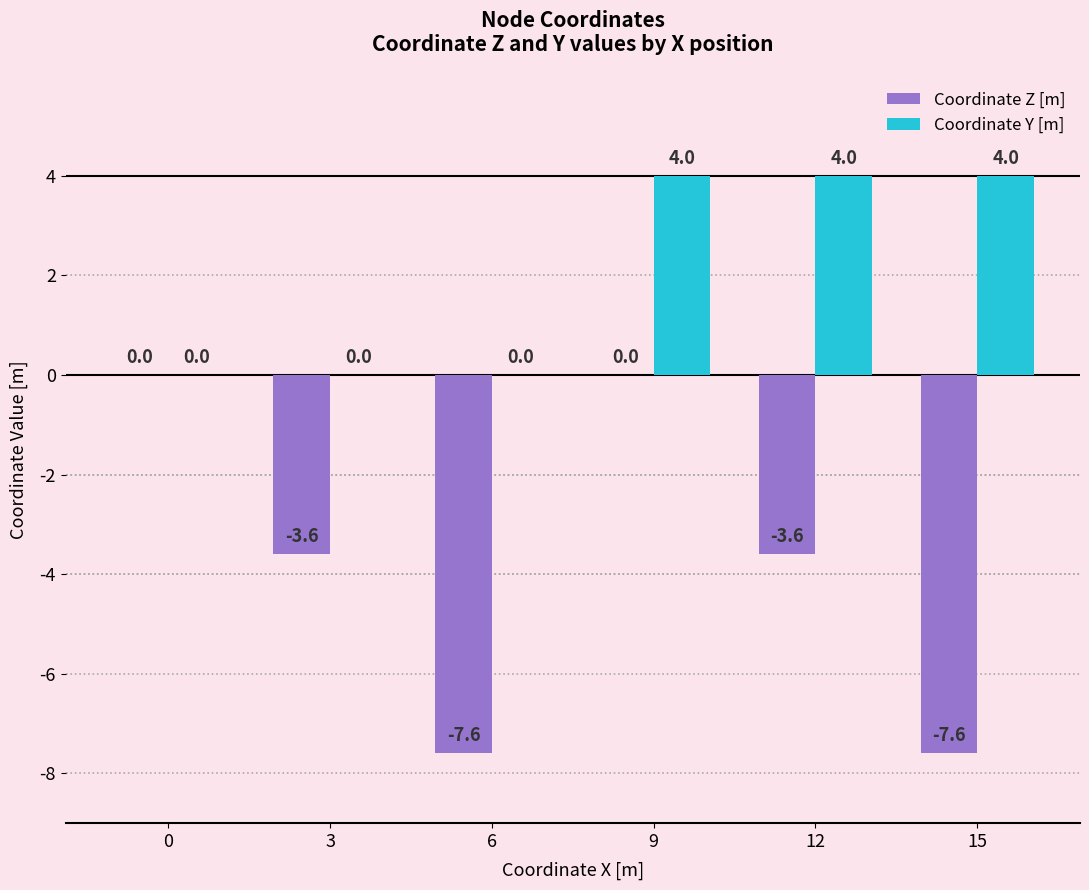

Which series changed the most between 6 and 15?

Coordinate Y [m]